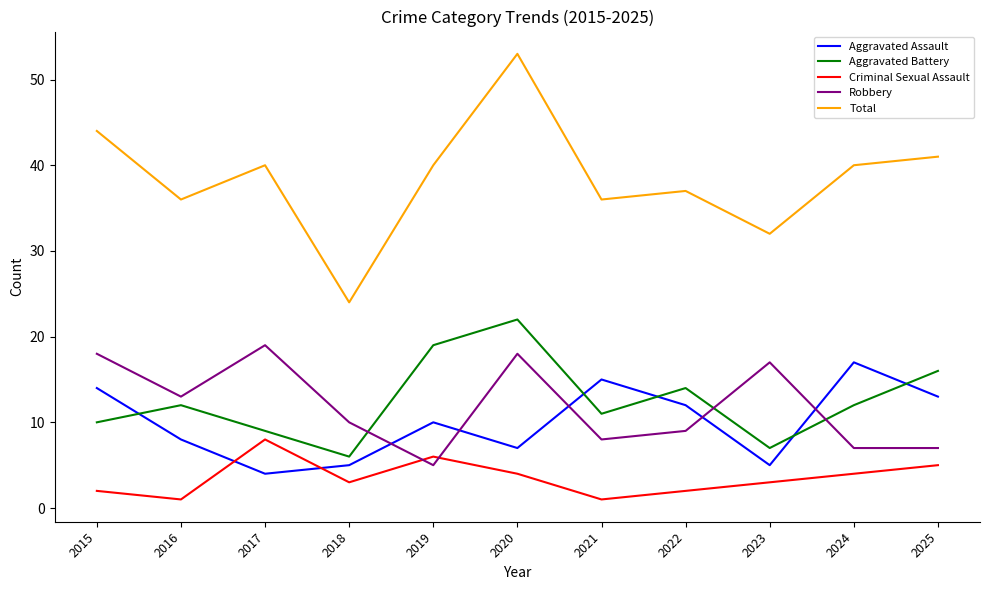

Which series has the largest total across all categories?

Total